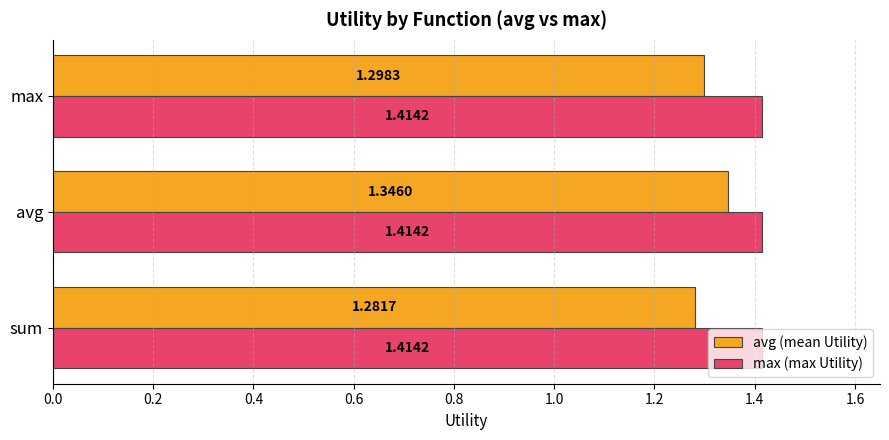

Which series has the largest total across all categories?

max (max Utility)